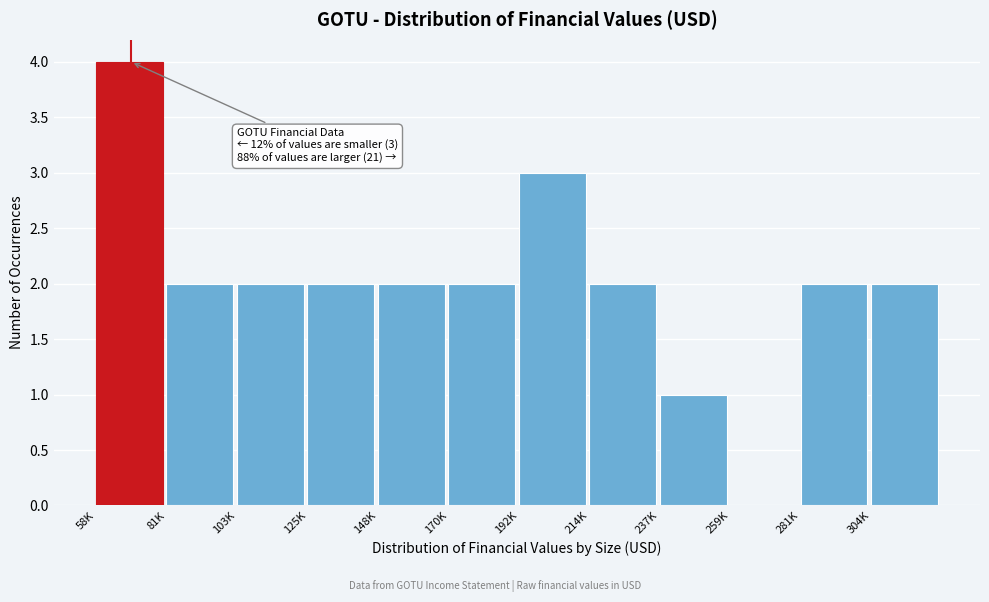

Reading left to right, what are all the values shown in this chart?

58K=4	81K=2	103K=2	125K=2	148K=2	170K=2	192K=3	214K=2	237K=1	259K=0	281K=2	304K=2